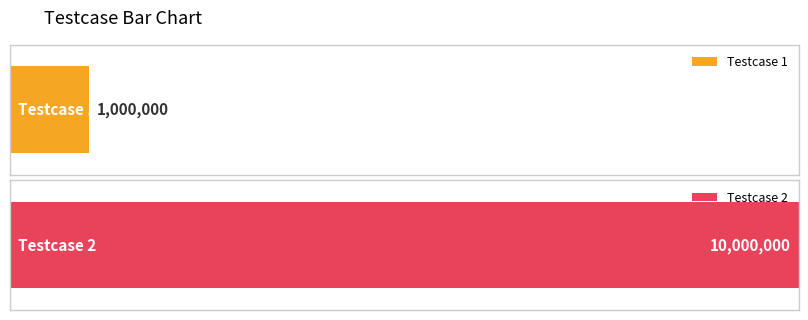

How many bars are there in total?

2